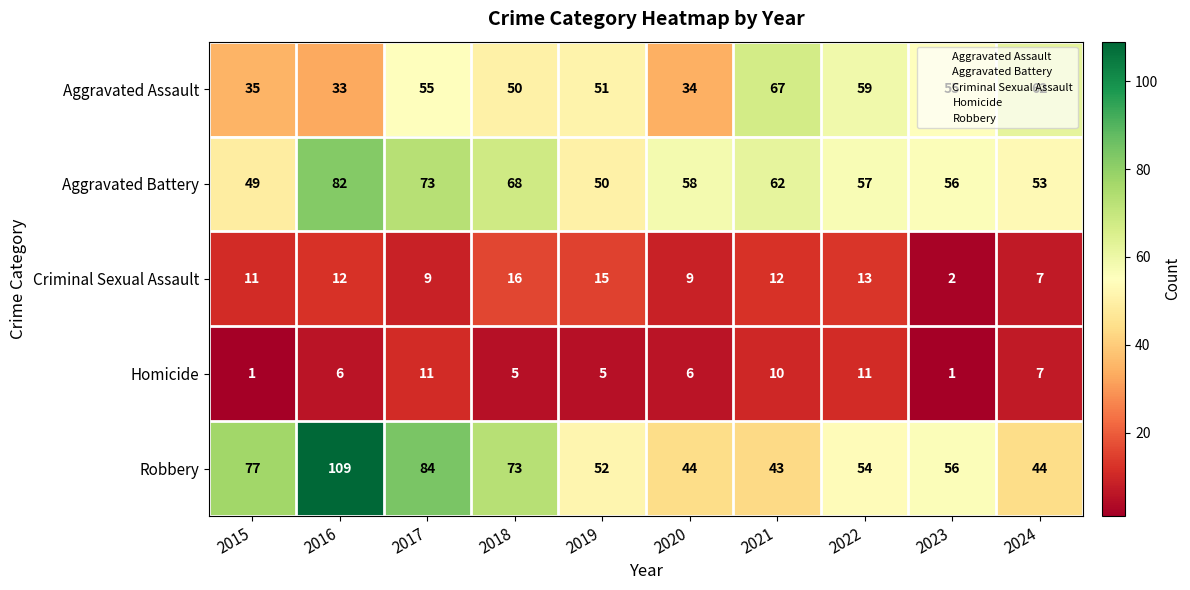

The value of Aggravated Assault at 2021 is 99. True or false?

False